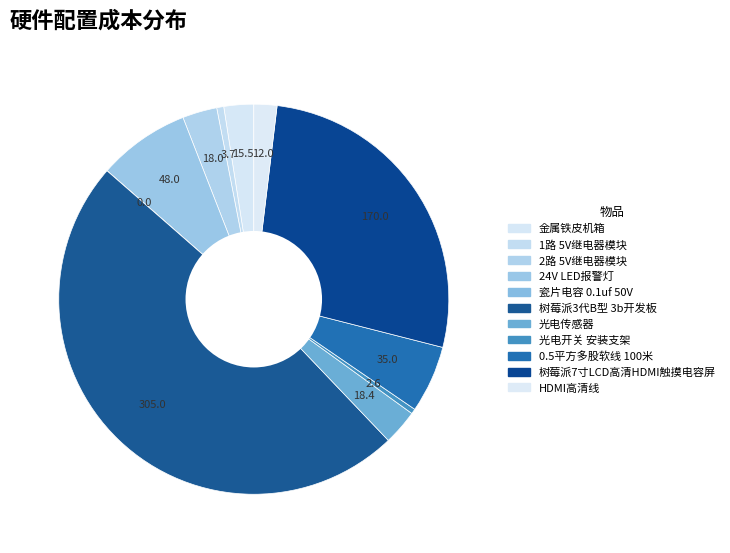

What is the smallest slice in the pie chart?

瓷片电容 0.1uf 50V